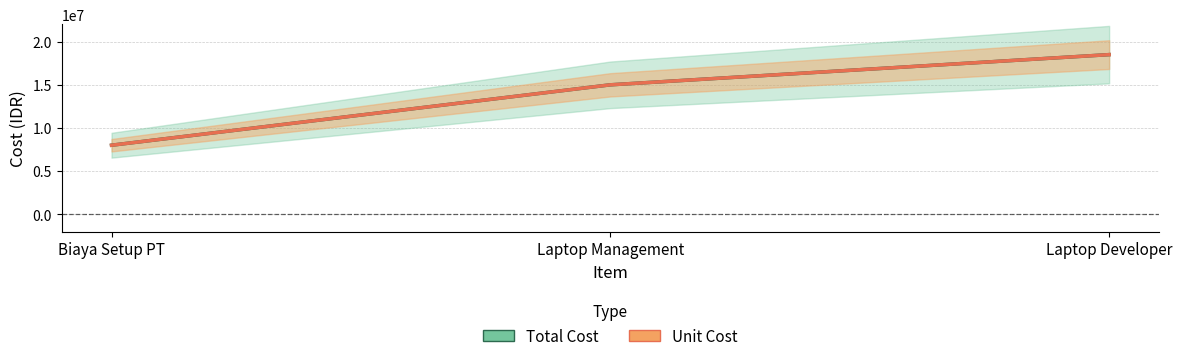

What is the label of the 2nd point from the right?

Laptop Management